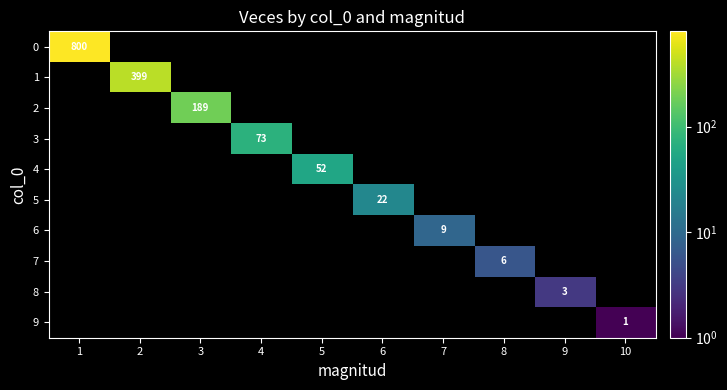

True or false: 5 has a value of 31 at 6.

False